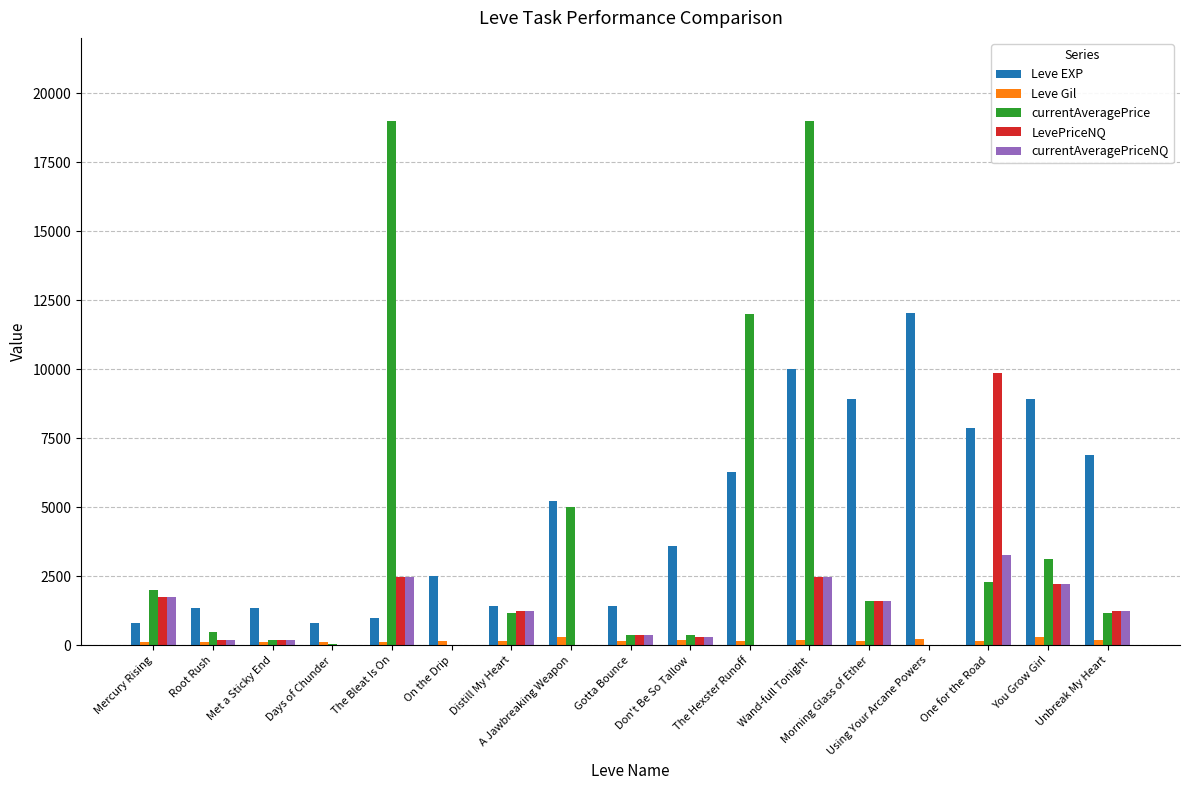

How many groups of bars are there?

17